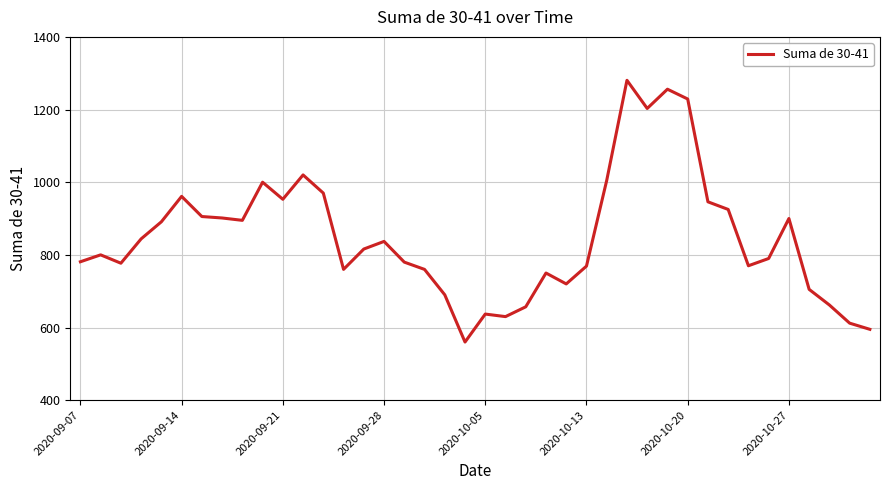

What is the sum of all values?

33943.5